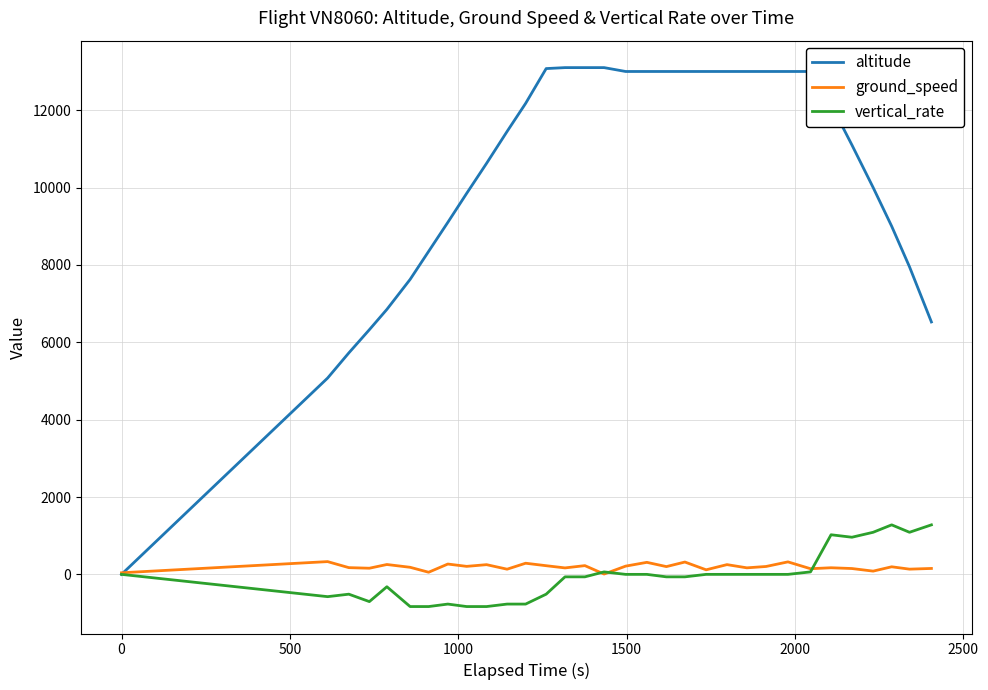

How many lines are shown in the chart?

3